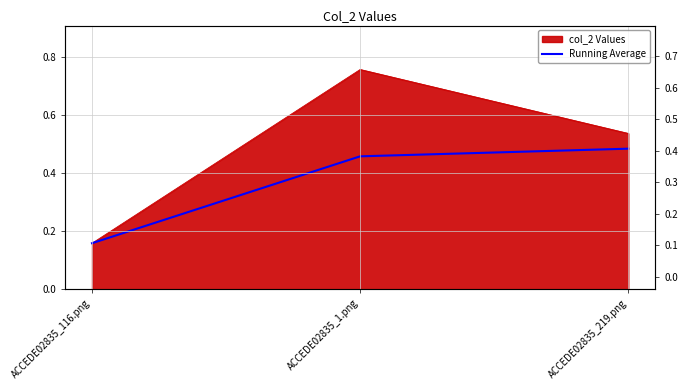

Count the values in the range 0 to 1.

3